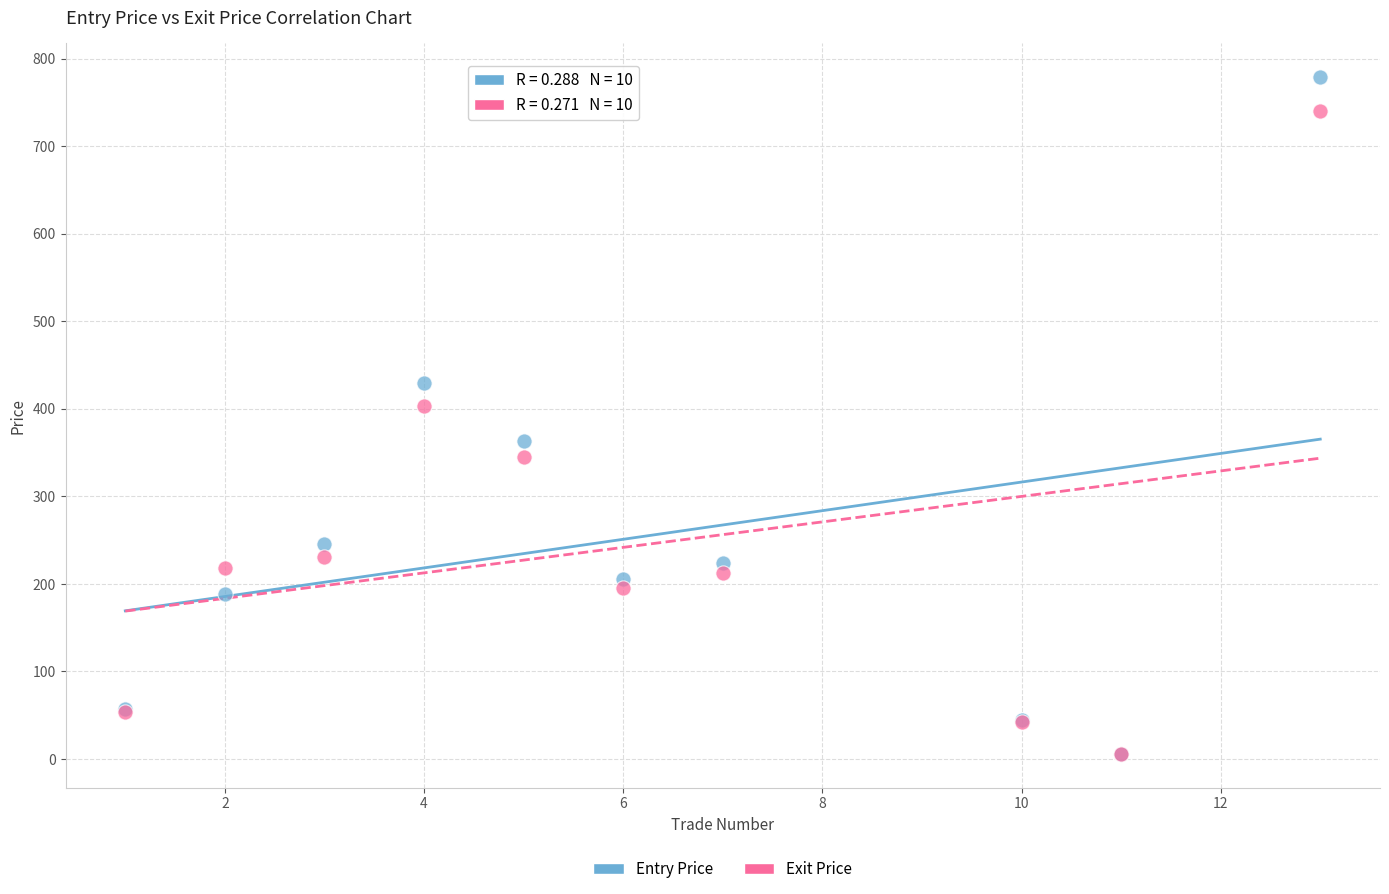

Which series has the largest Y range (max minus min)?

Entry Price